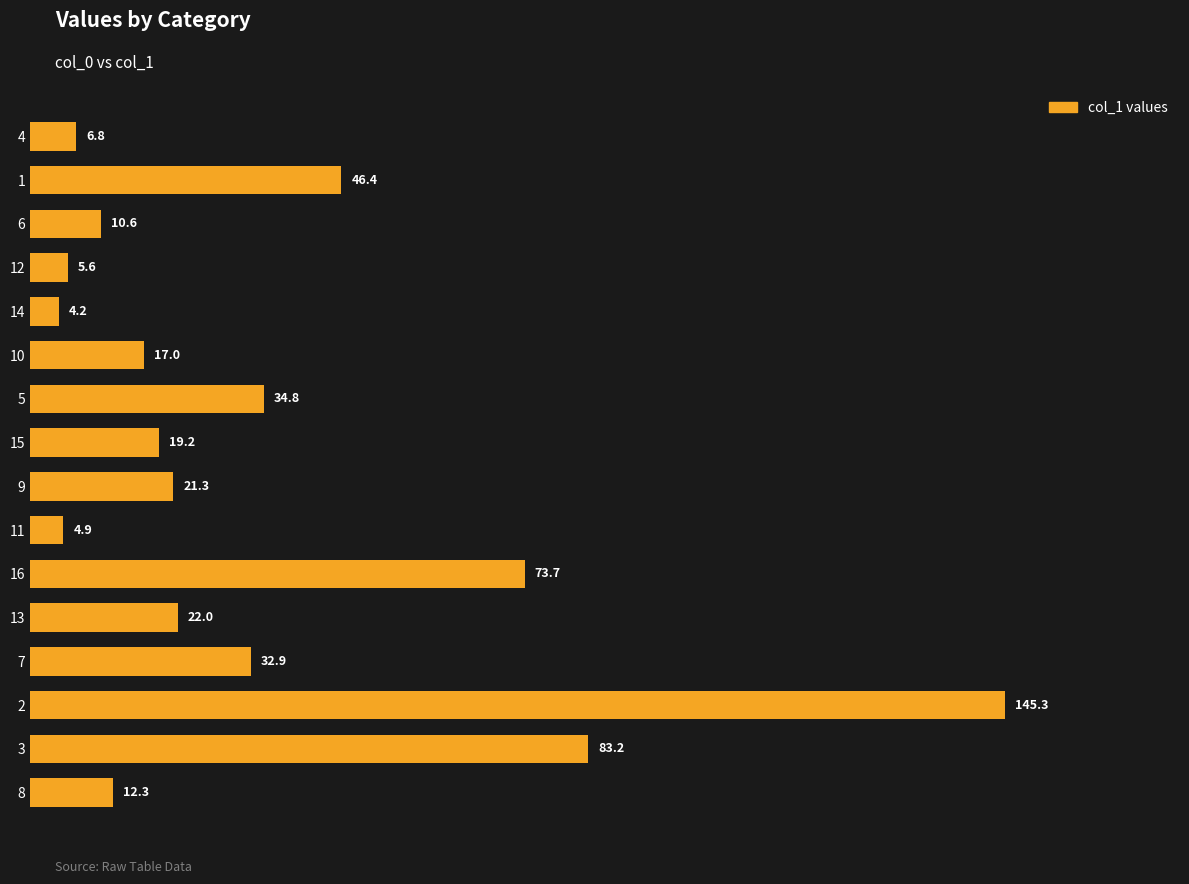

How many series are shown in this chart?

1